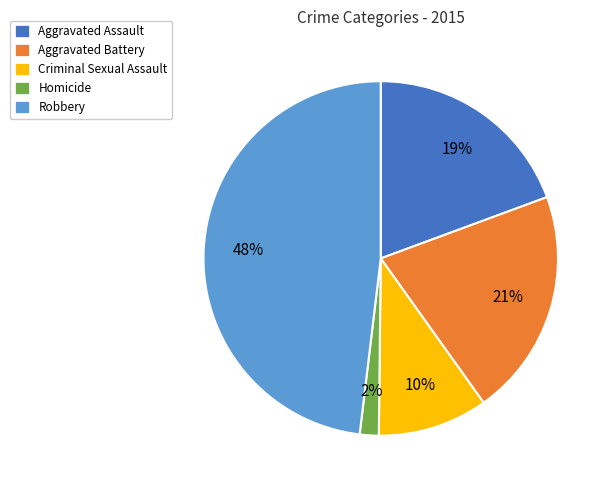

To the nearest percent, what is the combined percentage of Aggravated Battery and Criminal Sexual Assault?

31%